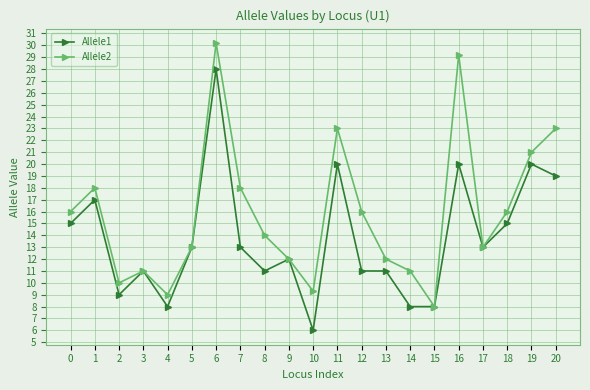

Read the Allele1 value at 1.

17.0